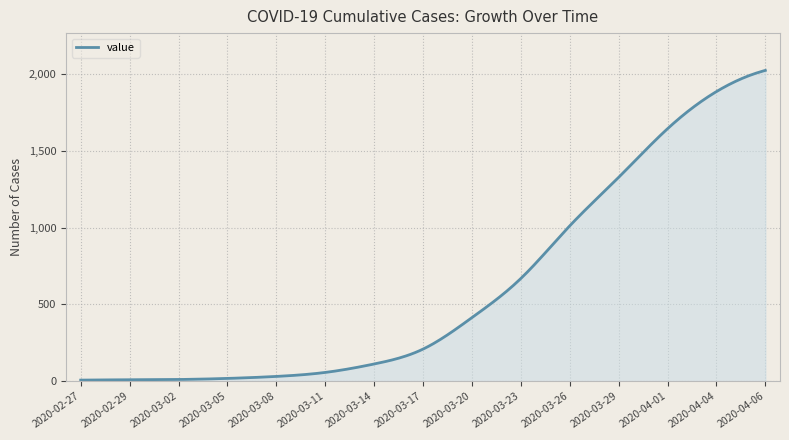

What is the greatest value displayed?

2025.0